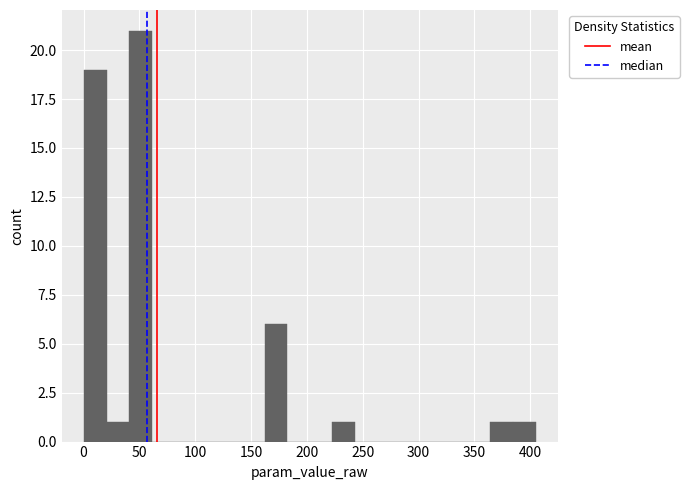

How tall is the bar that spans 0 to 20 on the x-axis? Neither the bar edges nor the heights are printed on the chart, so give them approximately, as read against the axes.

19